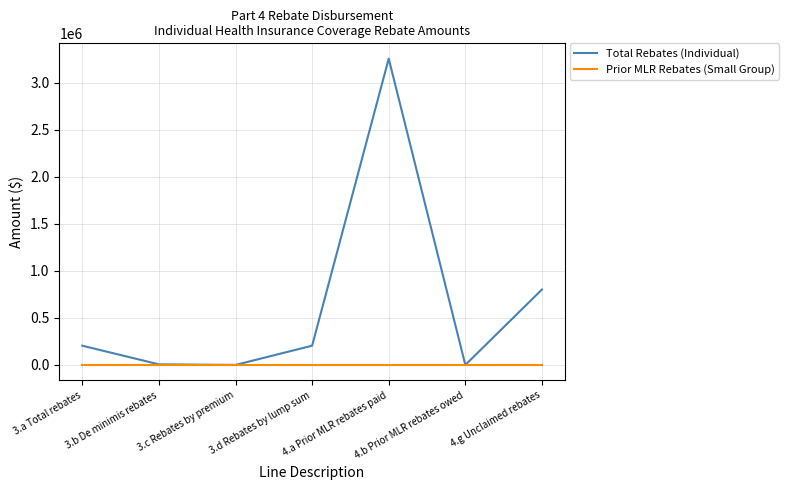

Rank the series by their maximum value, from lowest to highest.

Prior MLR Rebates (Small Group), Total Rebates (Individual)